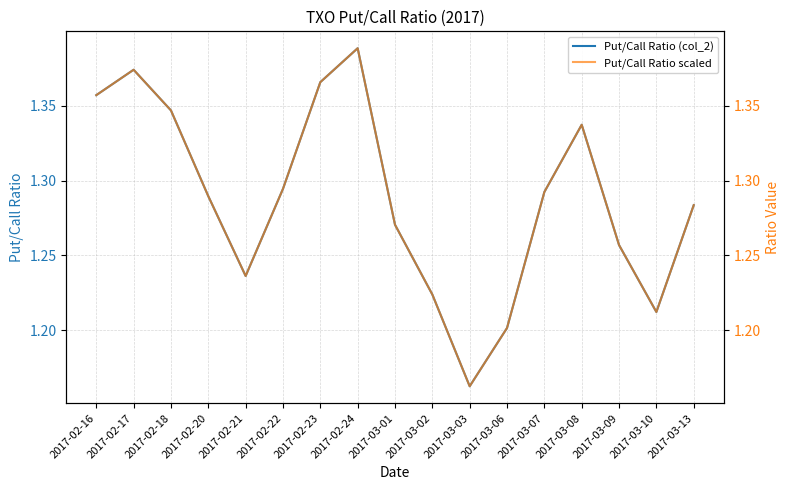

Is it true that Put/Call Ratio (col_2) equals 1.4 at 2017-02-23?

True